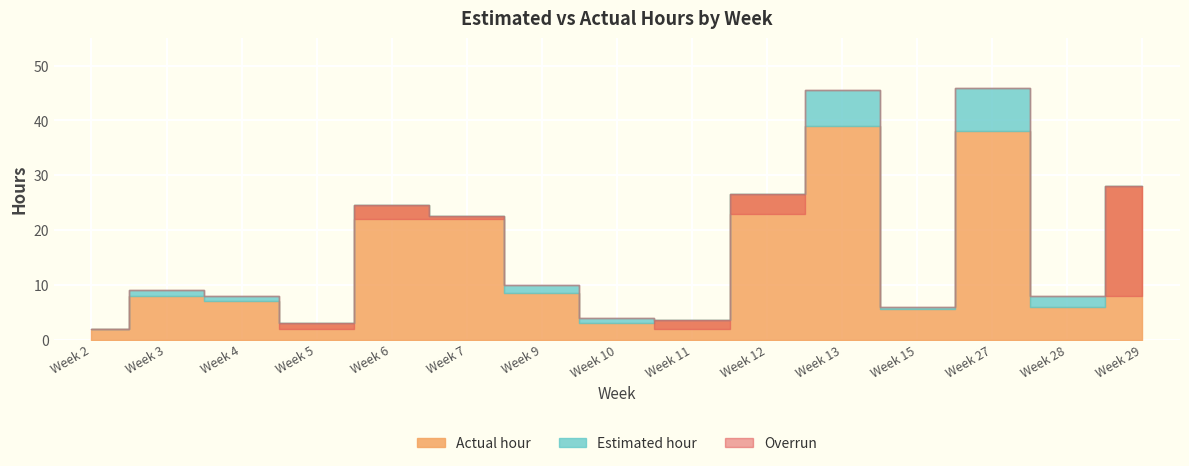

True or false: Actual hour and Estimated hour intersect in this chart.

True